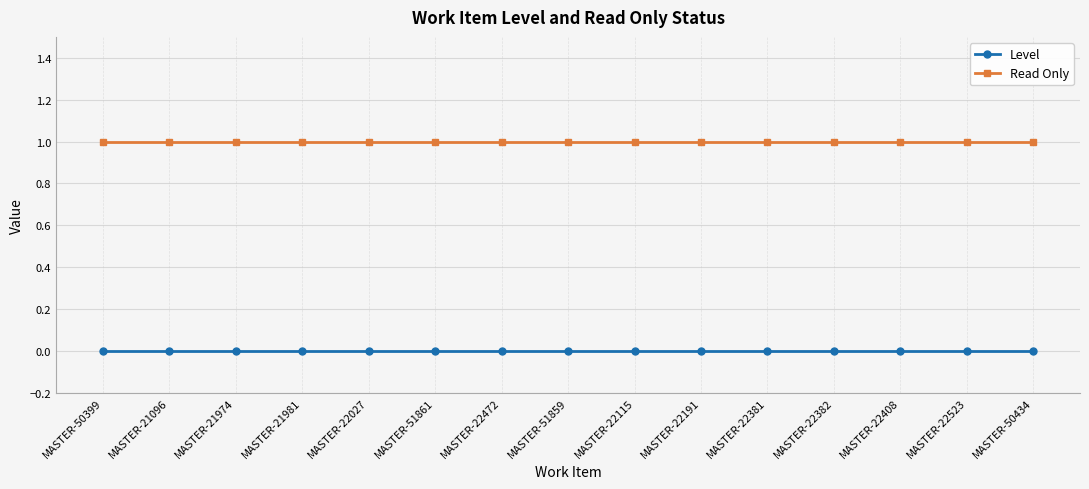

True or false: Level and Read Only cross at least once.

False